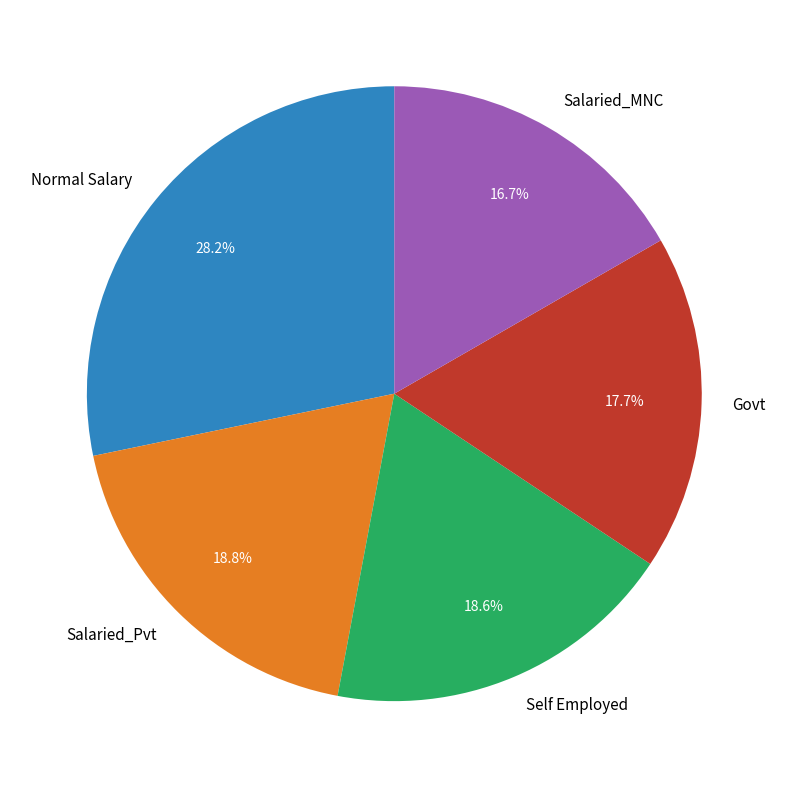

The Salaried_Pvt slice represents 13% of the pie. True or false?

False